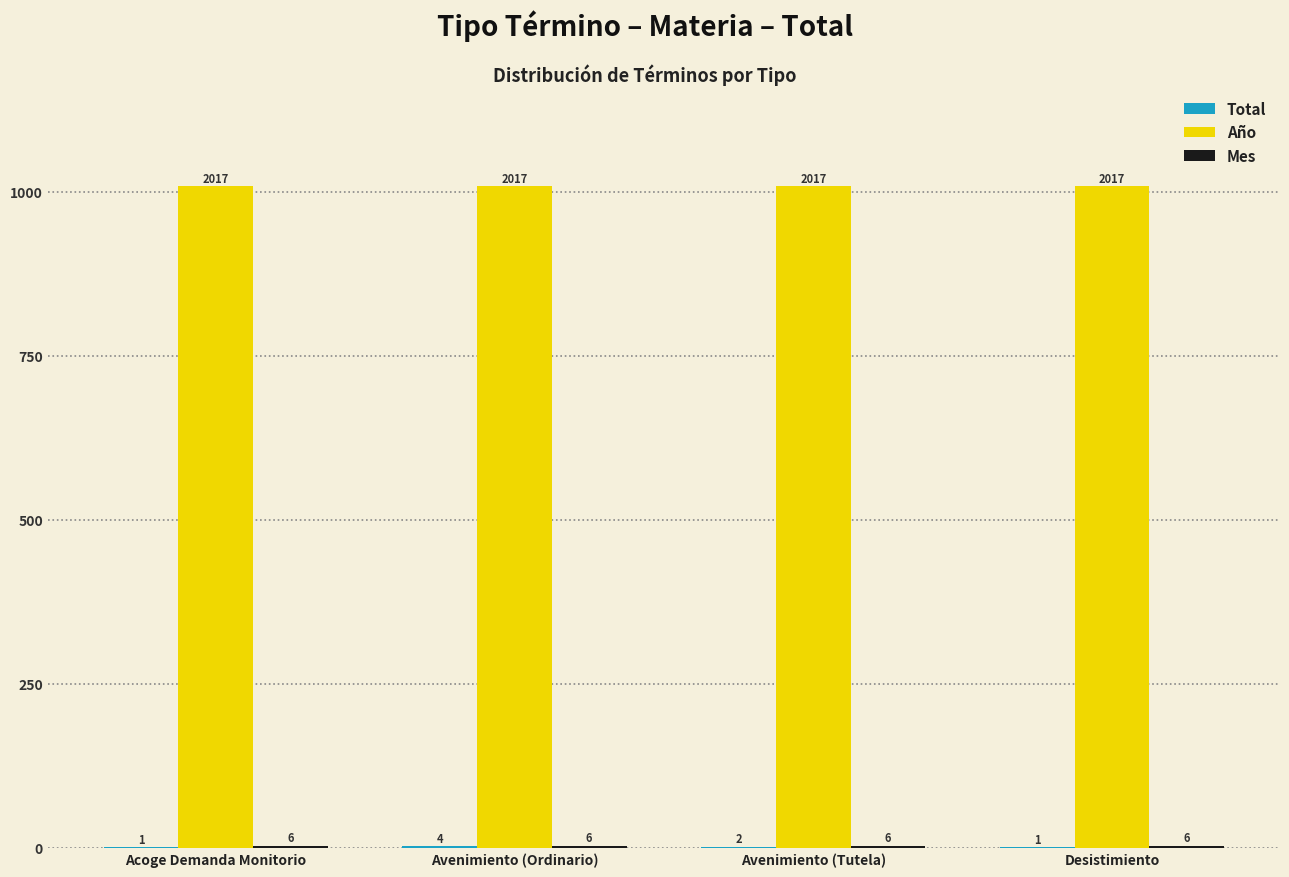

True or false: Total has a value of 1 at Avenimiento (Tutela).

False